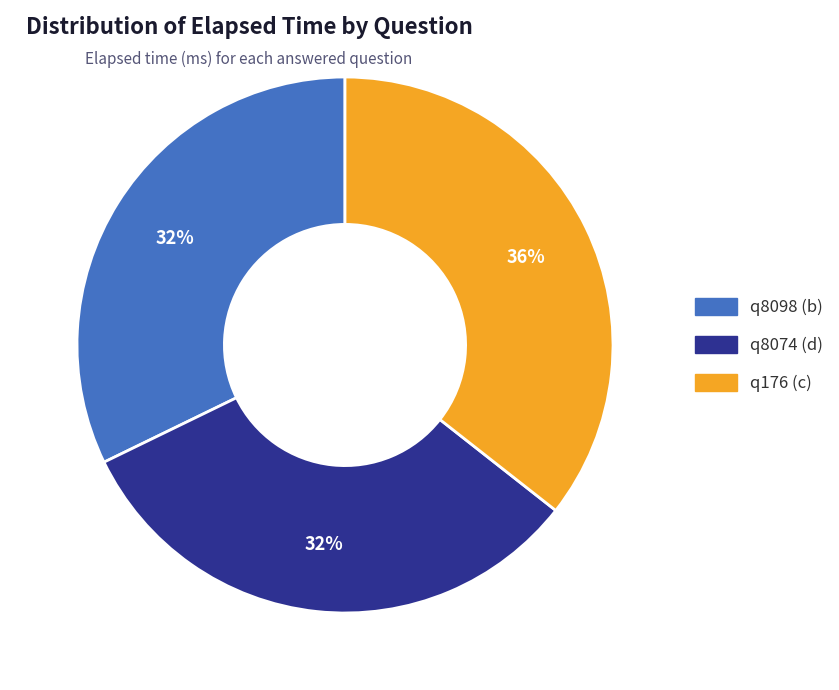

The q8074 (d) slice represents 17% of the pie. True or false?

False